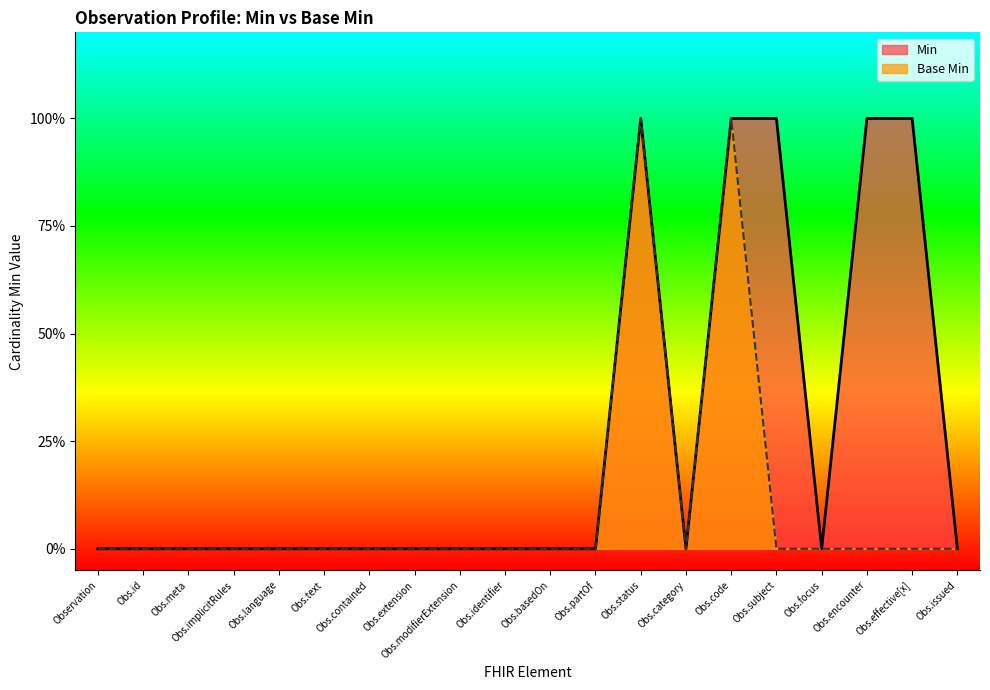

How many Min values are between 0 and 1?

20